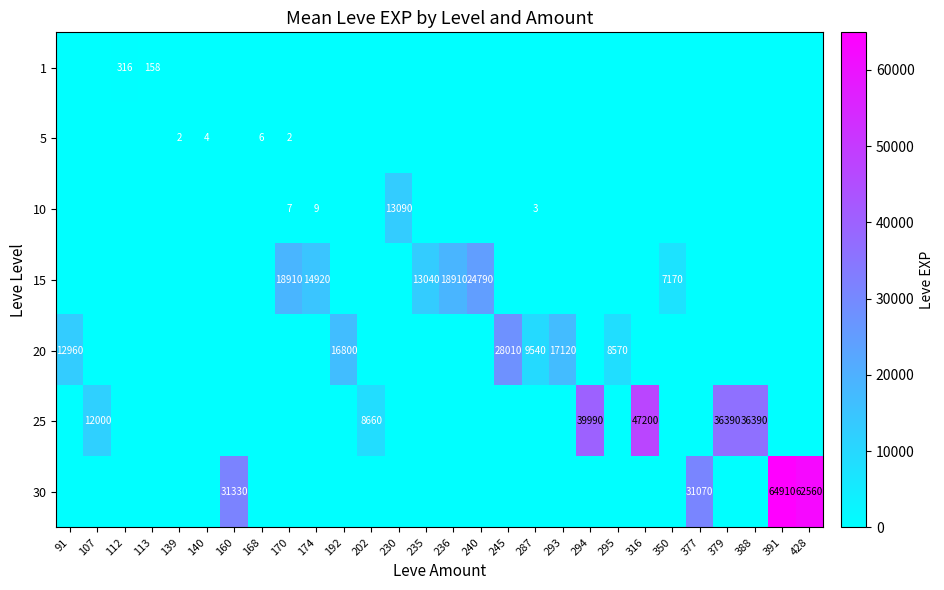

The value of 5 at 140 is 4. True or false?

True